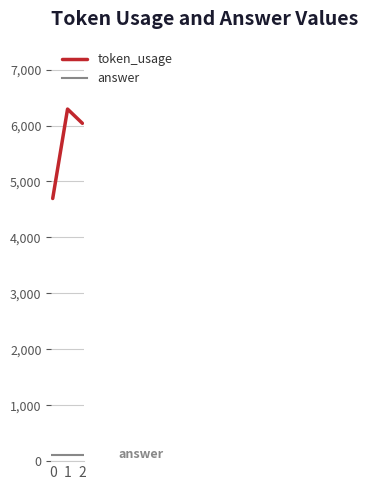

What is the minimum value for token_usage?

4696